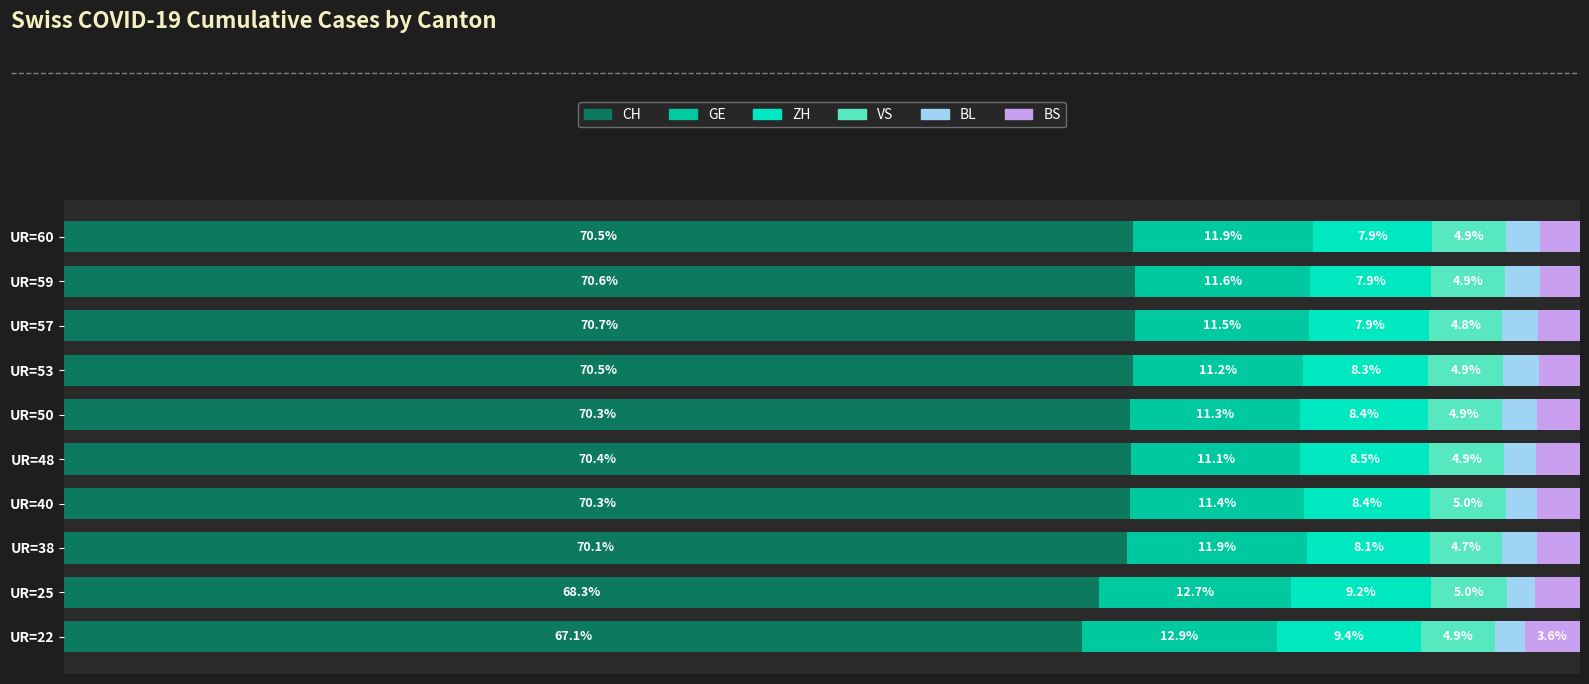

Which category has the lowest value in the CH series?

UR=22